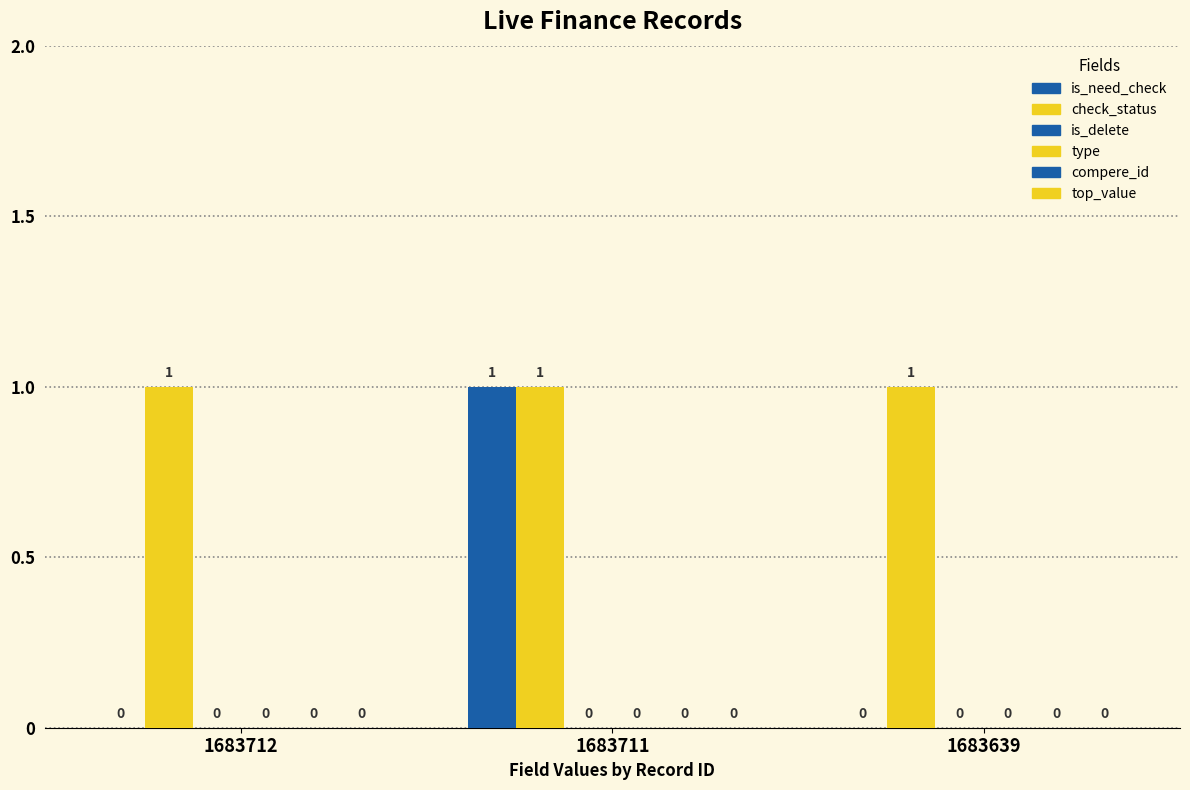

Are the bars grouped side by side (vs. stacked)?

Yes